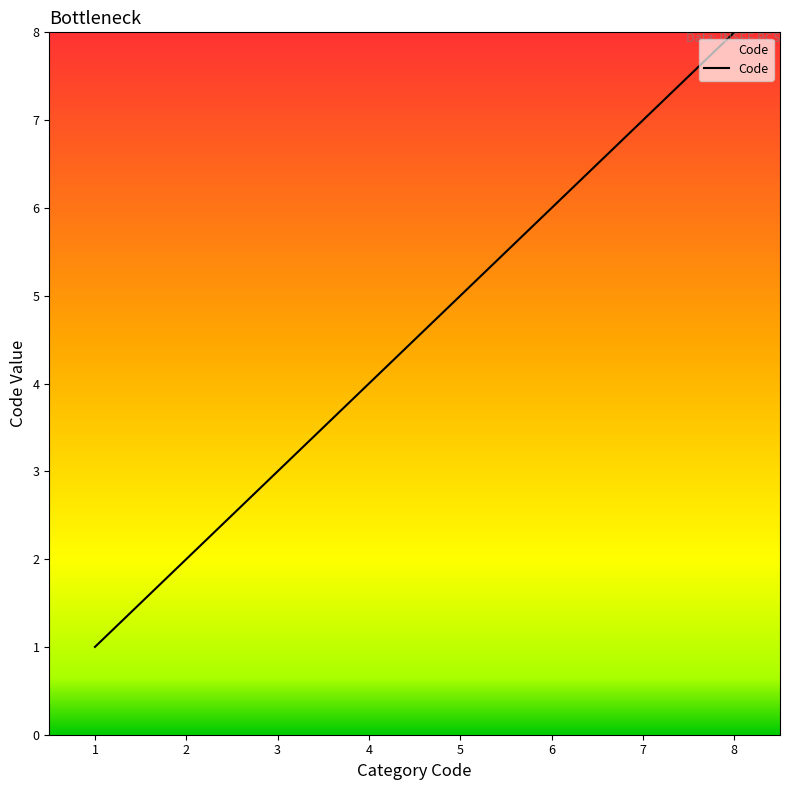

How many series are shown in this chart?

1